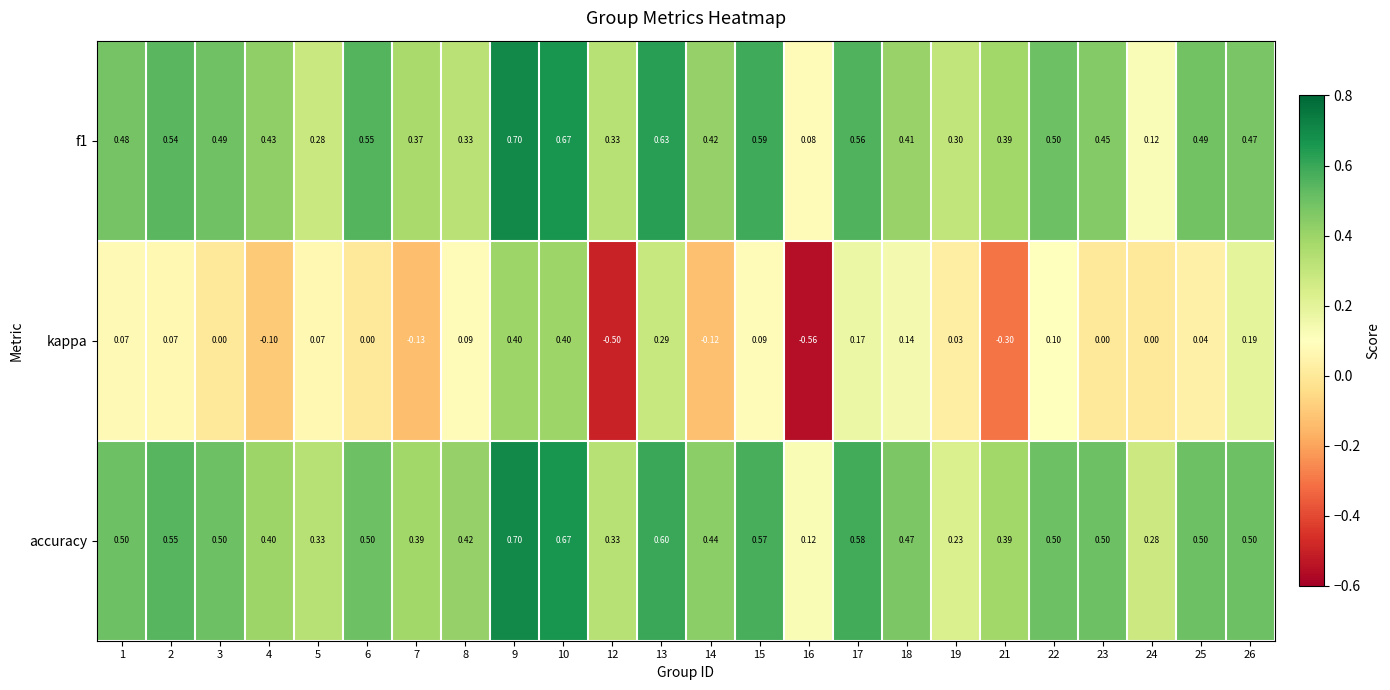

At which category is the sum across all series the highest?

9